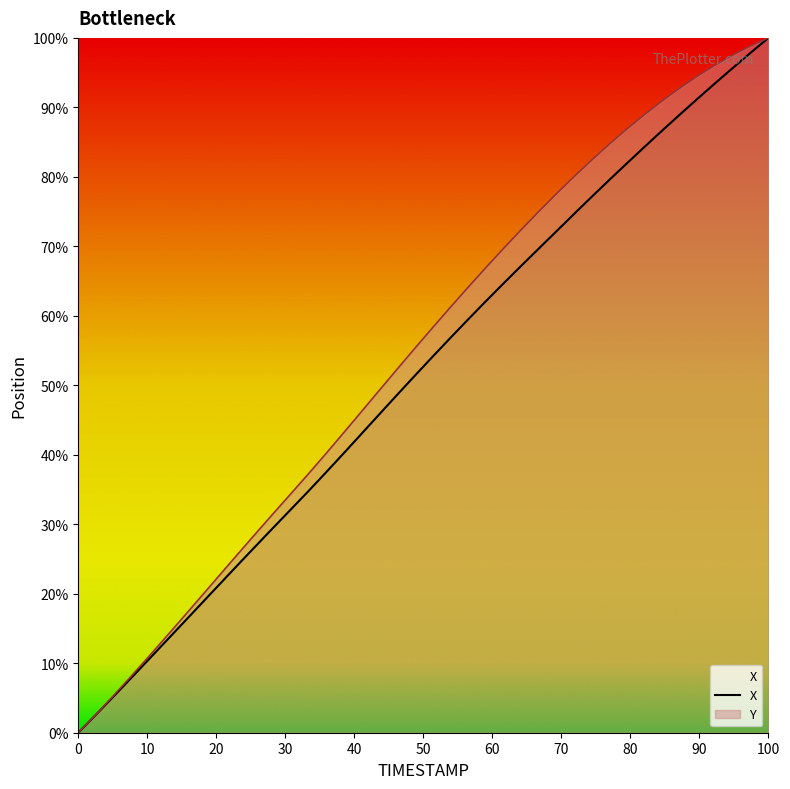

At how many categories does at least one series exceed 3?

38